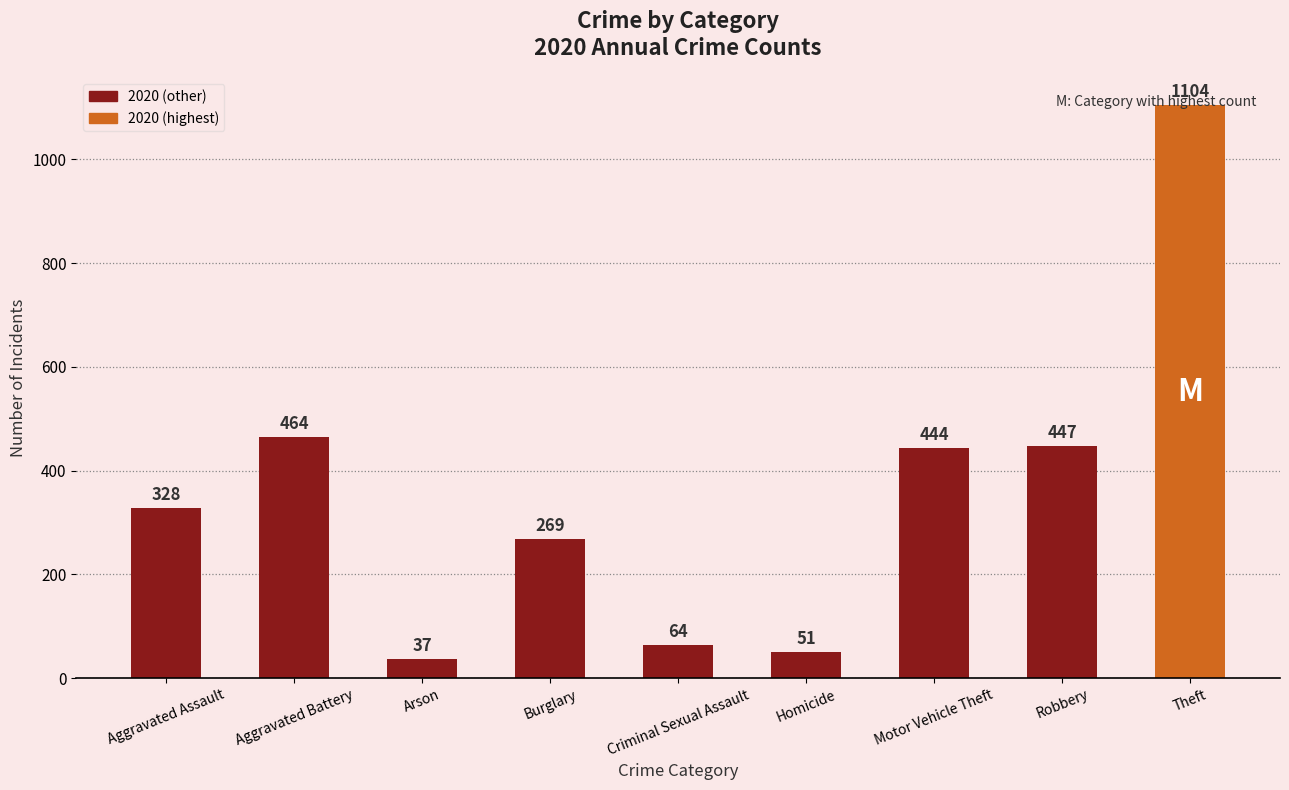

What is the sum of the values at Motor Vehicle Theft and Burglary?

713